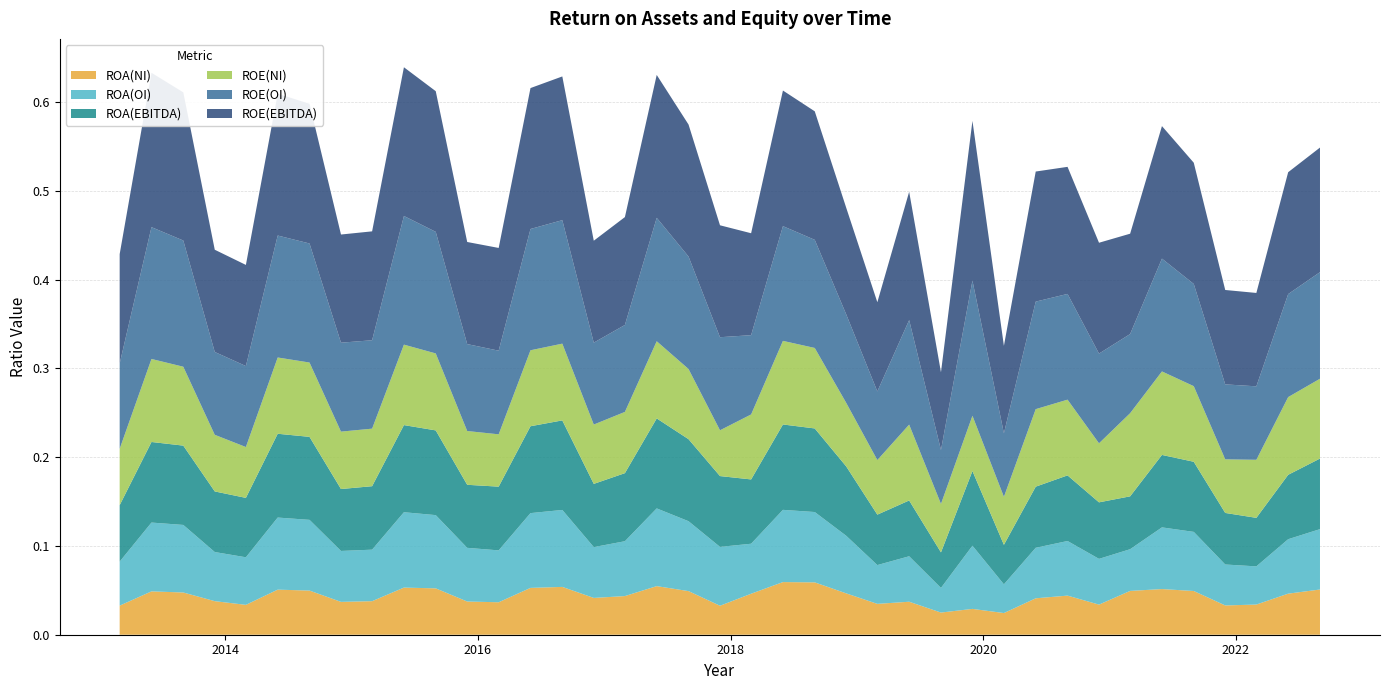

Reading right to left, extract all data points from this chart.

ROA(NI): 0.1	0.0	0.0	0.0	0.0	0.1	0.0	0.0	0.0	0.0	0.0	0.0	0.0	0.0	0.0	0.0	0.1	0.1	0.0	0.0	0.0	0.1	0.0	0.0	0.1	0.1	0.0	0.0	0.1	0.1	0.0	0.0	0.0	0.1	0.0	0.0	0.0	0.0	0.0
ROA(OI): 0.1	0.1	0.0	0.0	0.1	0.1	0.0	0.1	0.1	0.1	0.0	0.1	0.0	0.1	0.0	0.1	0.1	0.1	0.1	0.1	0.1	0.1	0.1	0.1	0.1	0.1	0.1	0.1	0.1	0.1	0.1	0.1	0.1	0.1	0.1	0.1	0.1	0.1	0.0
ROA(EBITDA): 0.1	0.1	0.1	0.1	0.1	0.1	0.1	0.1	0.1	0.1	0.0	0.1	0.0	0.1	0.1	0.1	0.1	0.1	0.1	0.1	0.1	0.1	0.1	0.1	0.1	0.1	0.1	0.1	0.1	0.1	0.1	0.1	0.1	0.1	0.1	0.1	0.1	0.1	0.1
ROE(NI): 0.1	0.1	0.1	0.1	0.1	0.1	0.1	0.1	0.1	0.1	0.1	0.1	0.1	0.1	0.1	0.1	0.1	0.1	0.1	0.1	0.1	0.1	0.1	0.1	0.1	0.1	0.1	0.1	0.1	0.1	0.1	0.1	0.1	0.1	0.1	0.1	0.1	0.1	0.1
ROE(OI): 0.1	0.1	0.1	0.1	0.1	0.1	0.1	0.1	0.1	0.1	0.1	0.2	0.1	0.1	0.1	0.1	0.1	0.1	0.1	0.1	0.1	0.1	0.1	0.1	0.1	0.1	0.1	0.1	0.1	0.1	0.1	0.1	0.1	0.1	0.1	0.1	0.1	0.1	0.1
ROE(EBITDA): 0.1	0.1	0.1	0.1	0.1	0.1	0.1	0.1	0.1	0.1	0.1	0.2	0.1	0.1	0.1	0.1	0.1	0.2	0.1	0.1	0.1	0.2	0.1	0.1	0.2	0.2	0.1	0.1	0.2	0.2	0.1	0.1	0.2	0.2	0.1	0.1	0.2	0.2	0.1